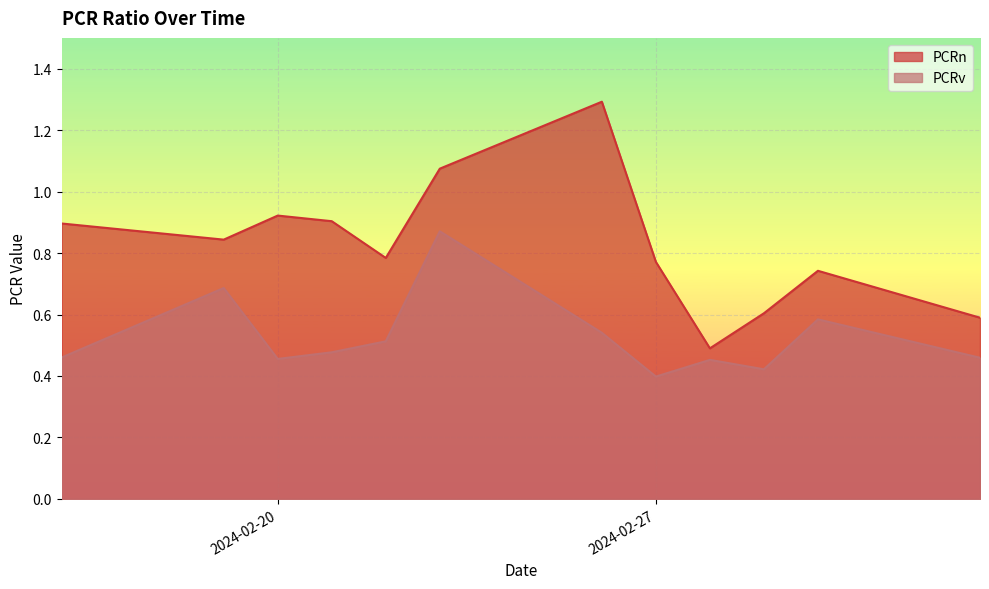

In PCRv, how many points are higher than both neighbors (excluding endpoints)?

4